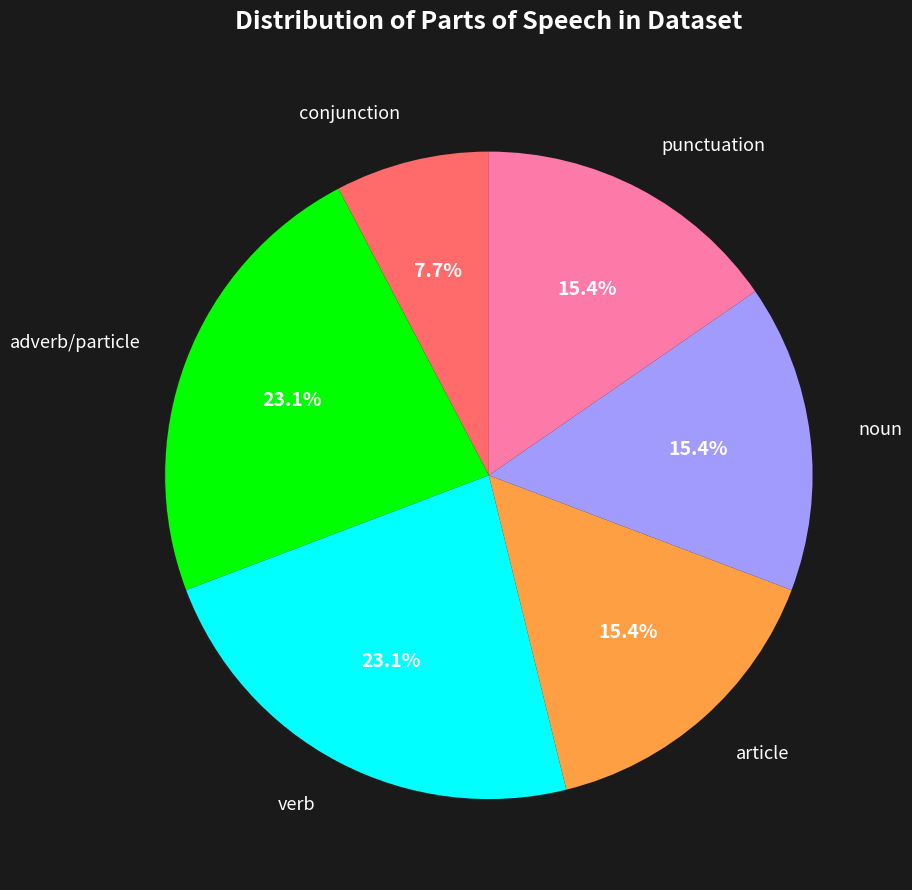

Count the number of slices in the pie.

6